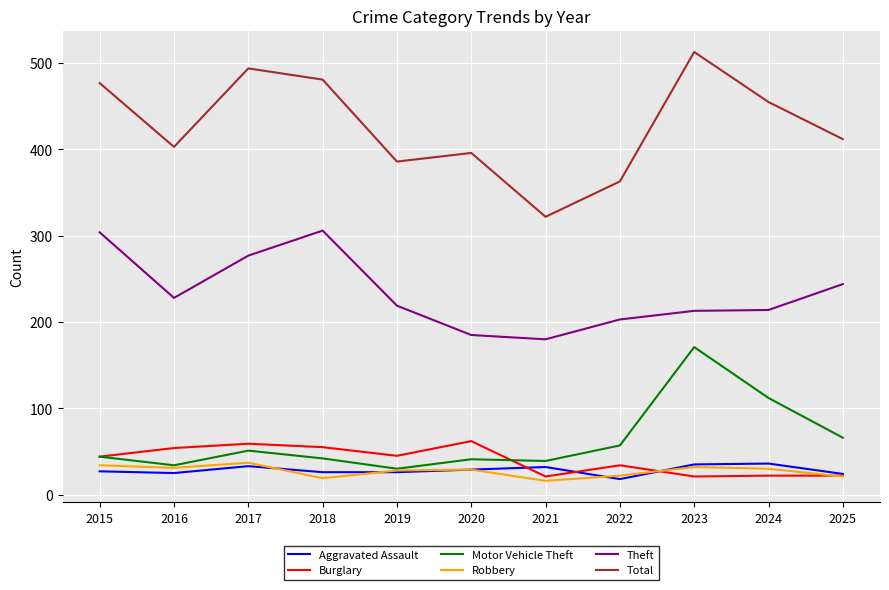

What is the spread (max minus min) of values at 2019?

360